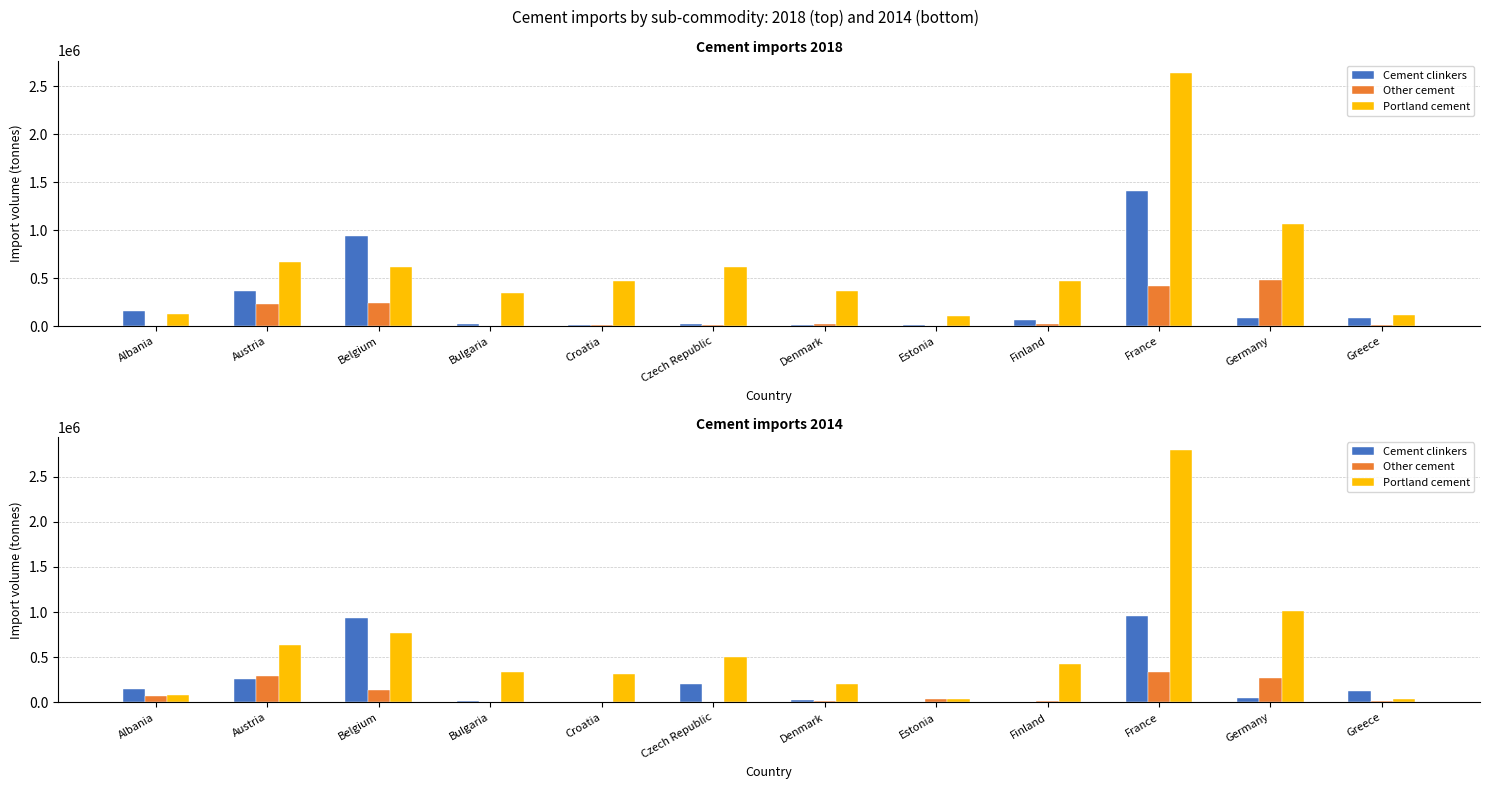

What are all the series names shown in the legend?

Cement clinkers, Other cement, Portland cement